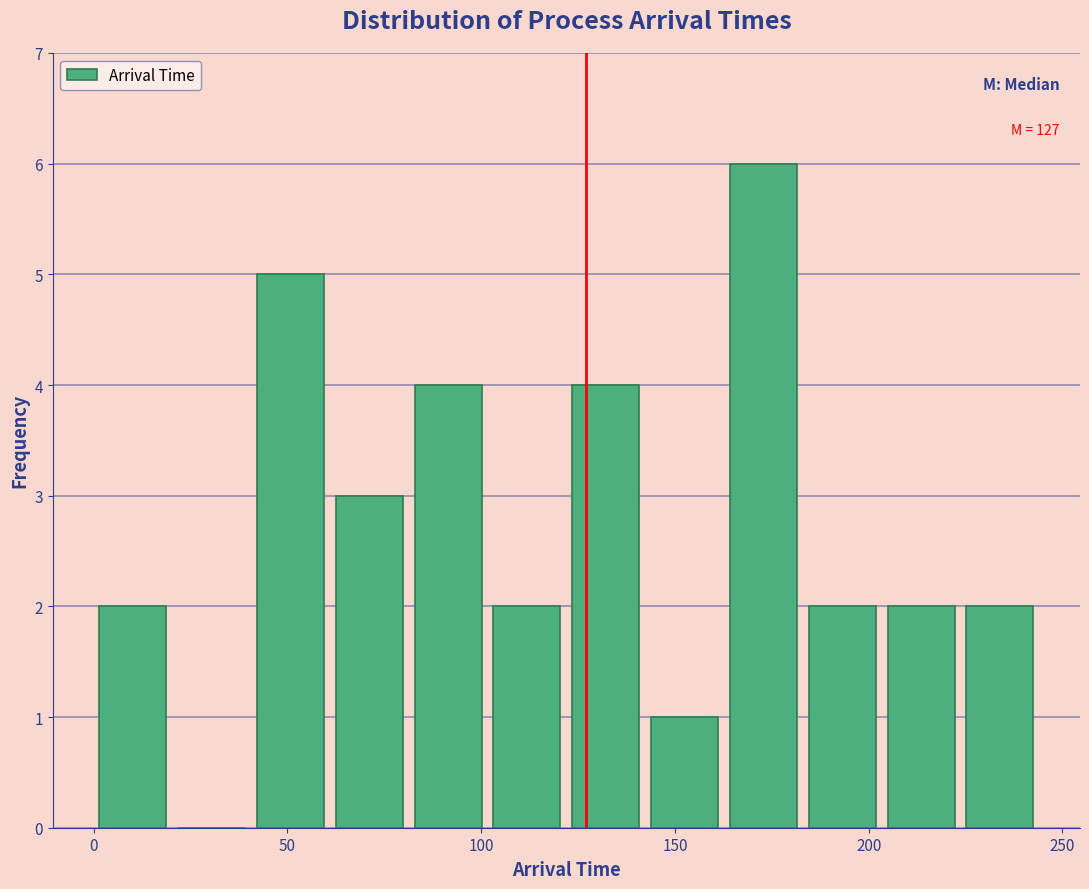

Over which range of the x-axis is the bar tallest?

165 to 185